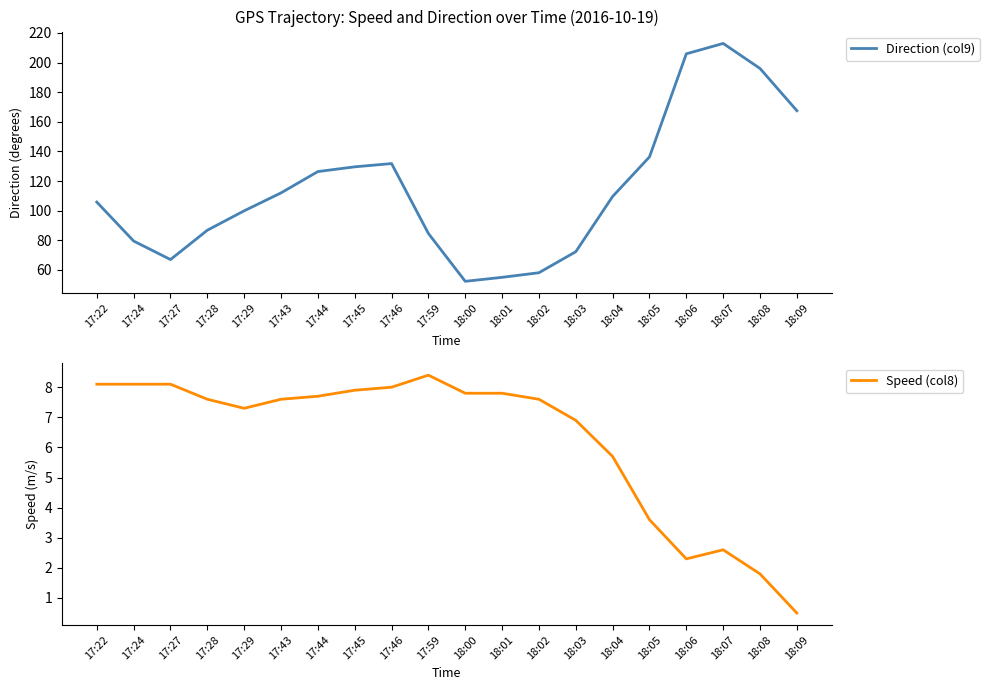

Where is the first local minimum for Speed (col8)?

17:29